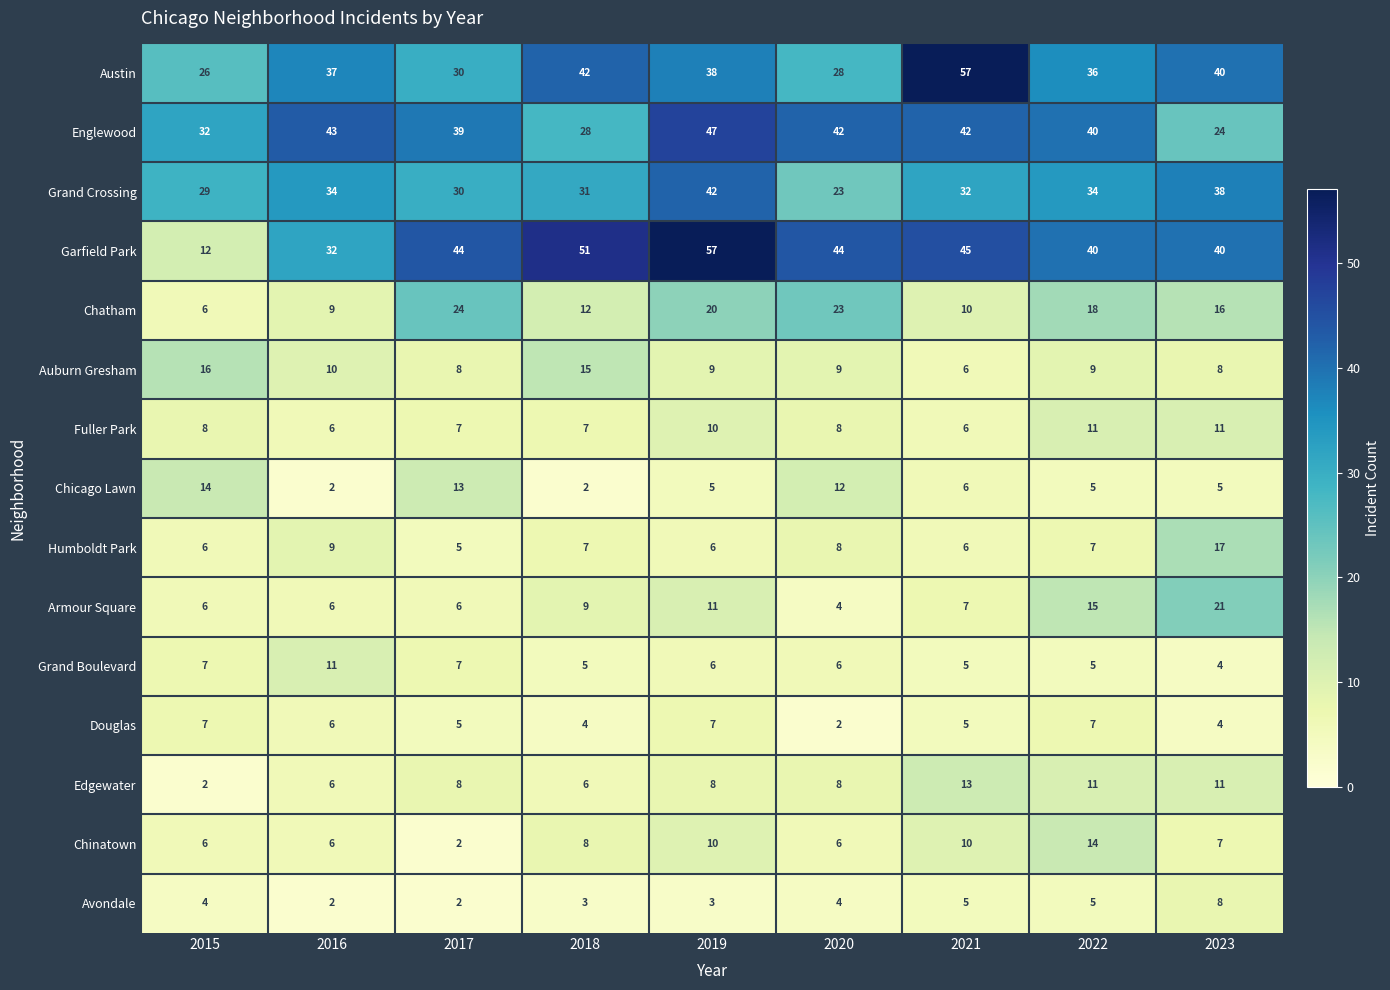

List the labels in order of Austin value, largest first.

2021, 2018, 2023, 2019, 2016, 2022, 2017, 2020, 2015